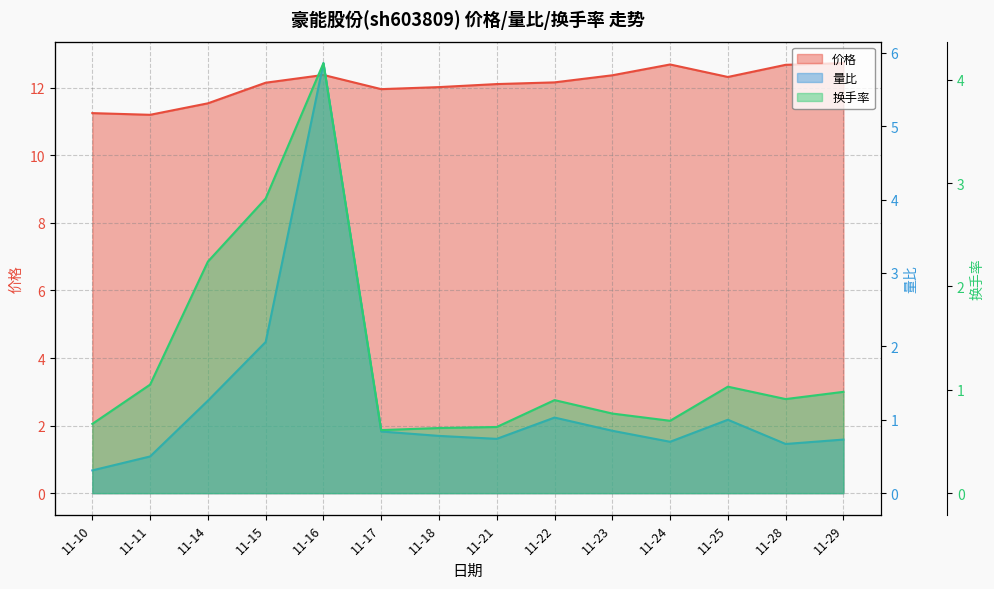

What is the value of the 换手率 point at the 8th from the left?

0.6